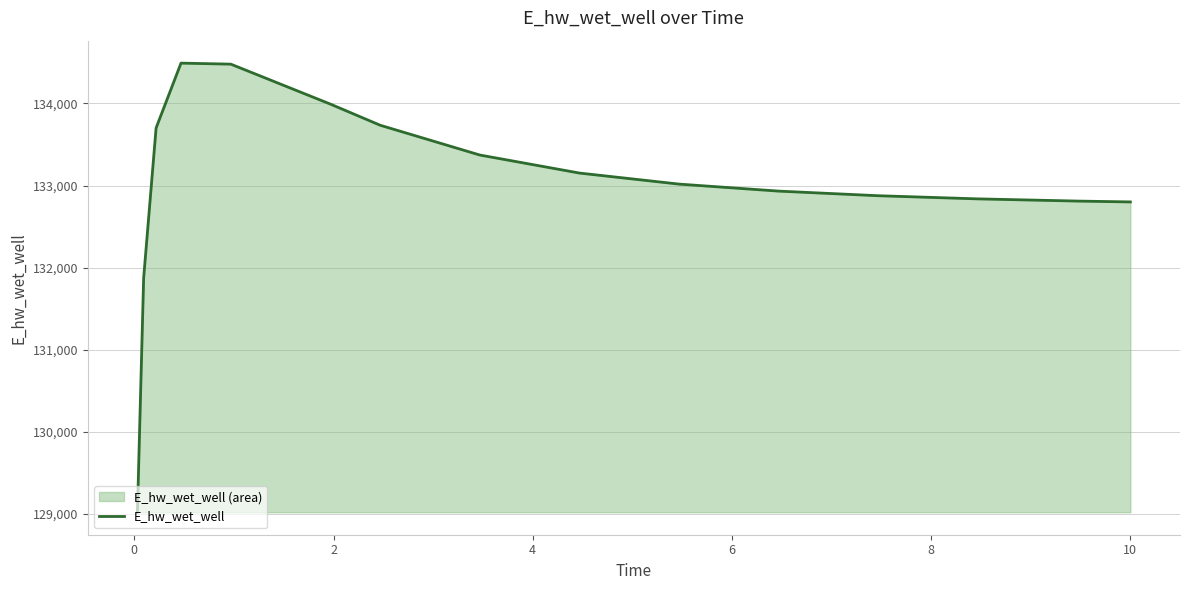

Does the chart display data point markers on the line(s)?

No